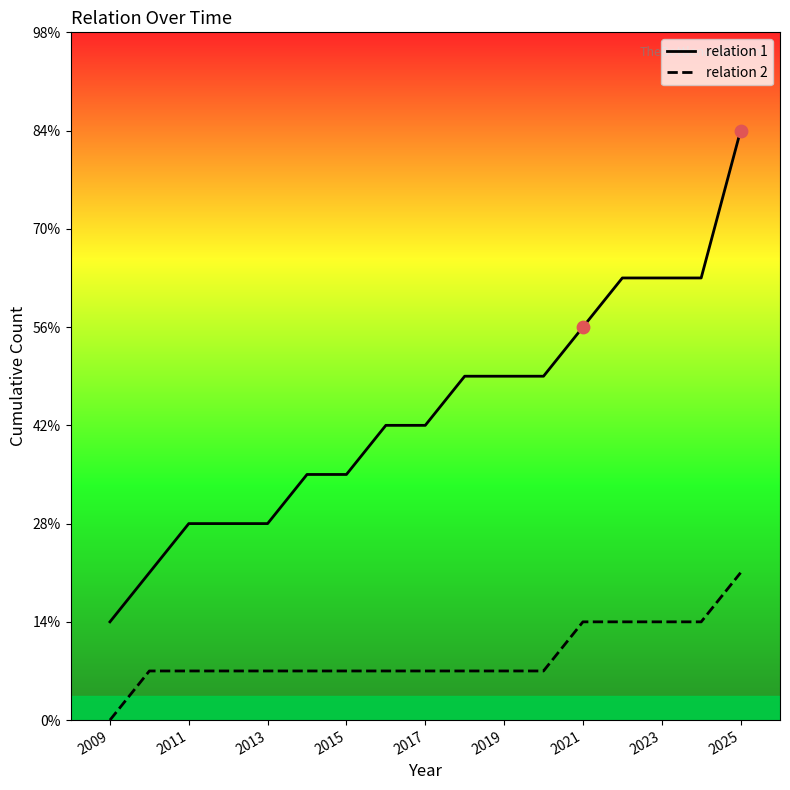

Is the value of relation 2 at 16 greater than the value of relation 1 at 11?

No